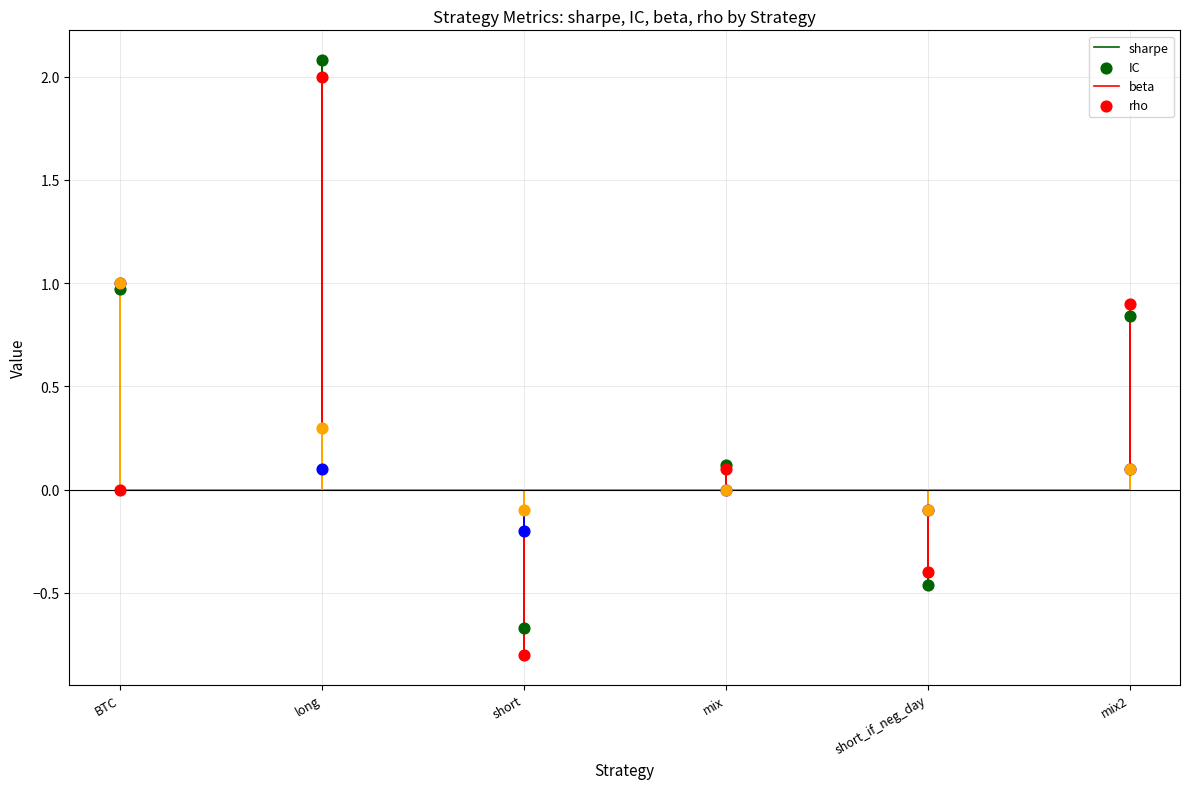

At how many categories does at least one series exceed 0?

4